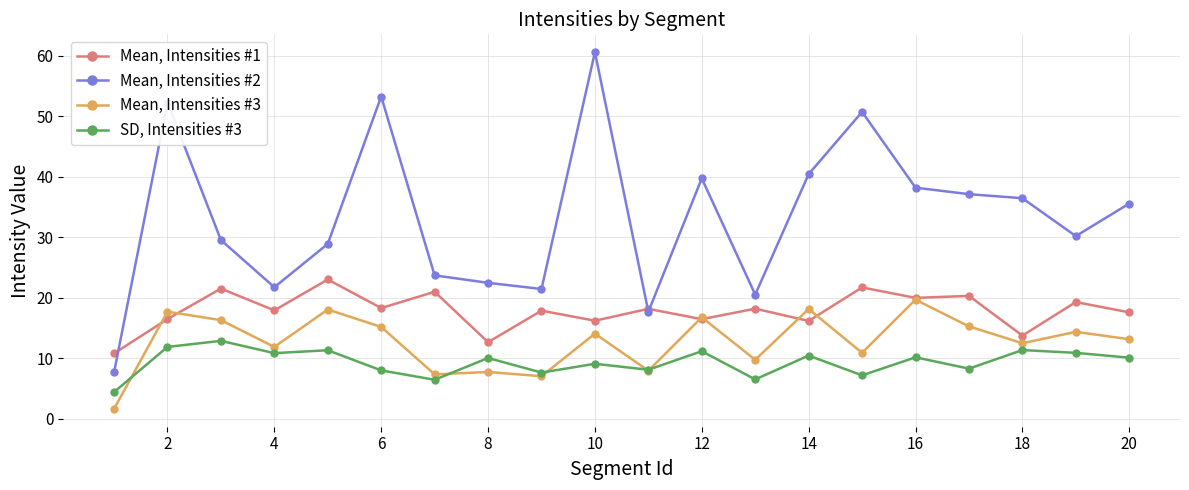

Which series has the widest spread of values?

Mean, Intensities #2